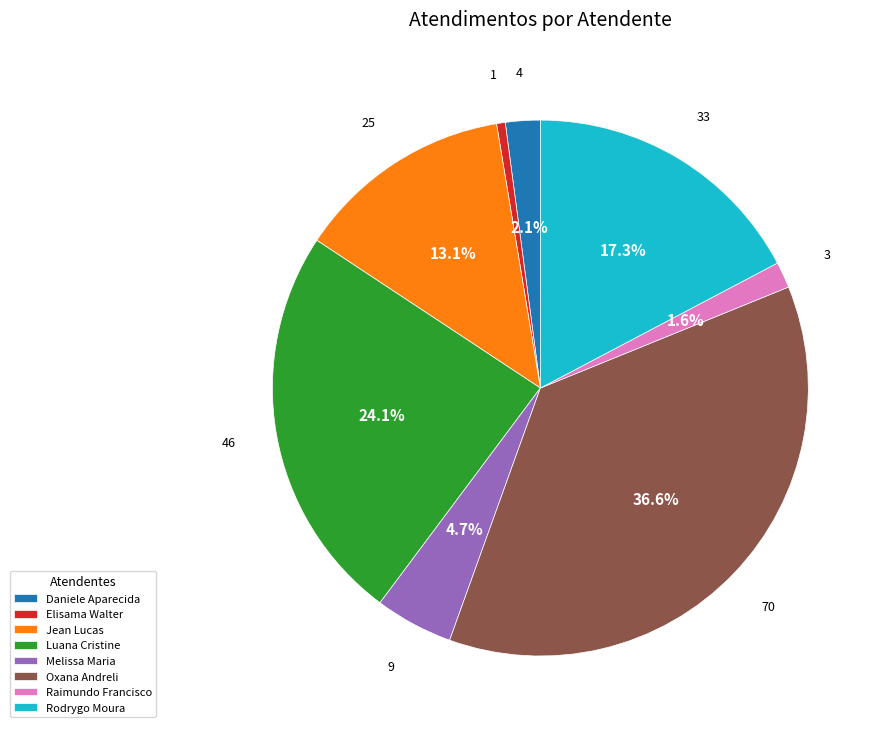

What is the smallest slice in the pie chart?

Elisama Walter